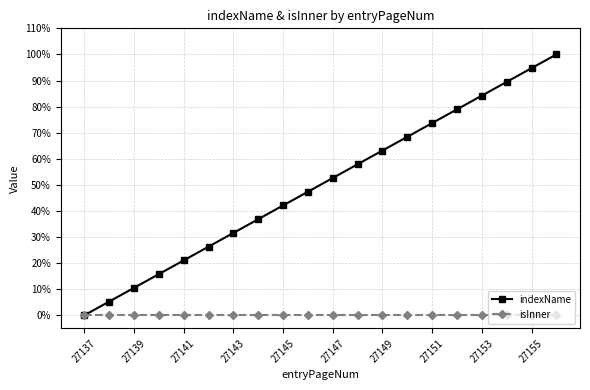

Reading left to right, transcribe all the data shown in this chart.

indexName: 0.0	5.3	10.5	15.8	21.1	26.3	31.6	36.8	42.1	47.4	52.6	57.9	63.2	68.4	73.7	78.9	84.2	89.5	94.7	100.0
isInner: 0.0	0.0	0.0	0.0	0.0	0.0	0.0	0.0	0.0	0.0	0.0	0.0	0.0	0.0	0.0	0.0	0.0	0.0	0.0	0.0